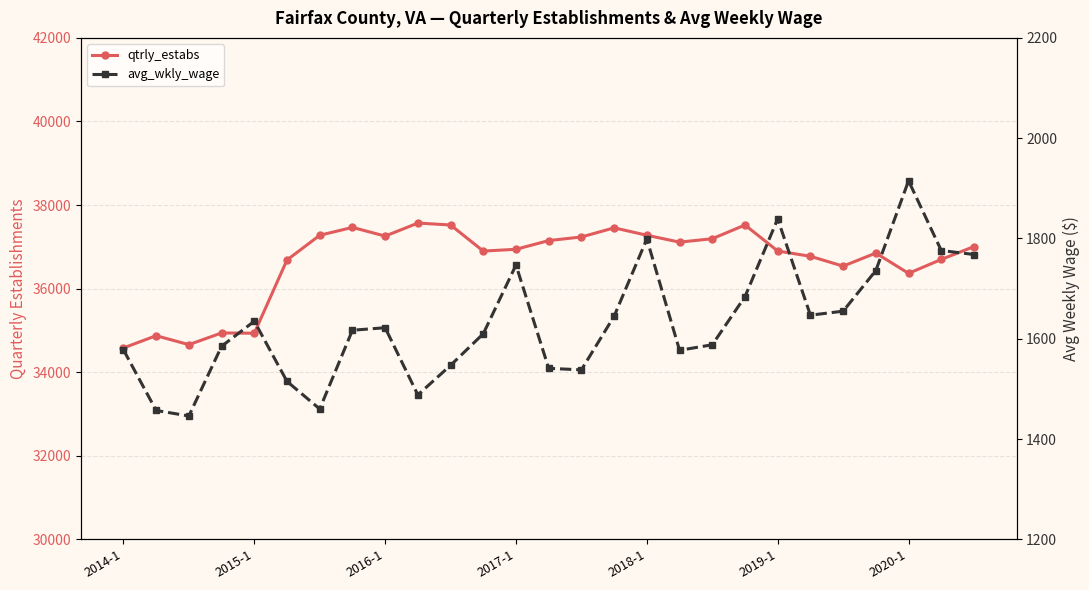

True or false: avg_wkly_wage and qtrly_estabs intersect in this chart.

False